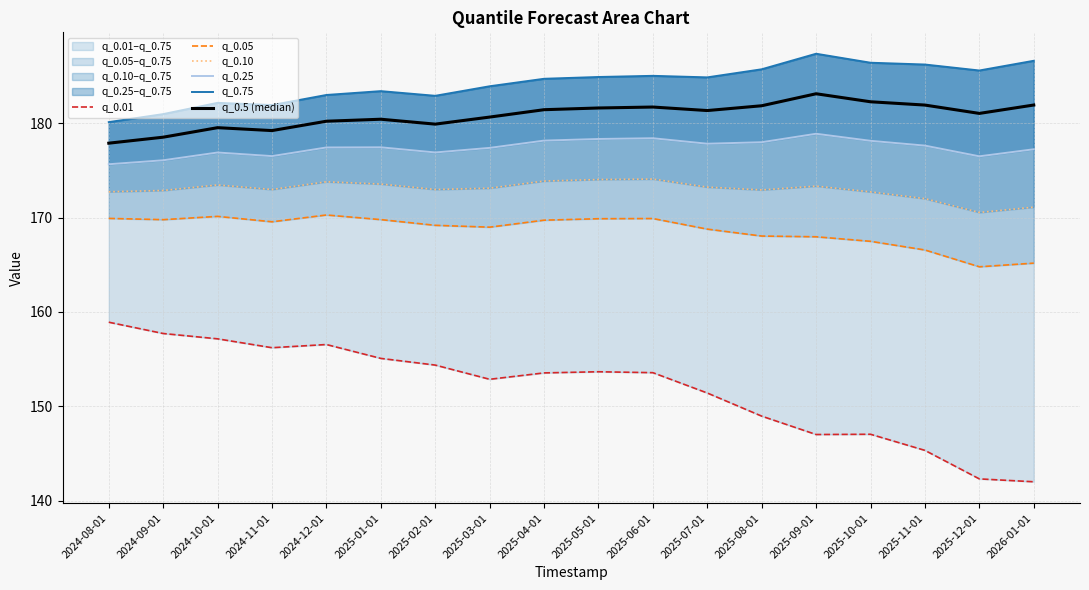

At 2025-01-01, list the series in order from largest to smallest.

q_0.75, q_0.5 (median), q_0.25, q_0.10, q_0.05, q_0.01